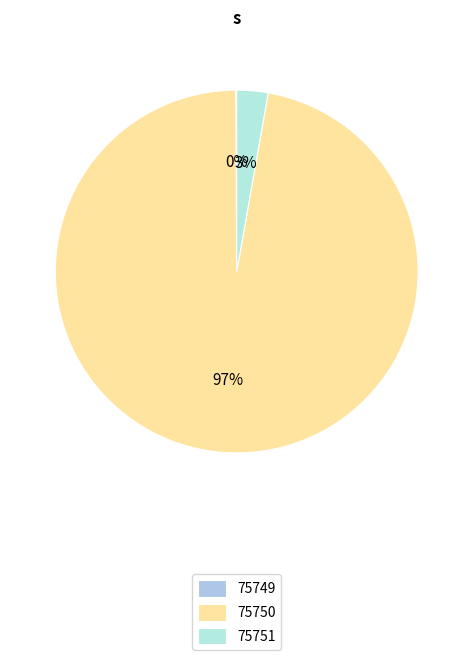

Approximately how many times larger is the value at 75750 compared to 75749?

1120.5